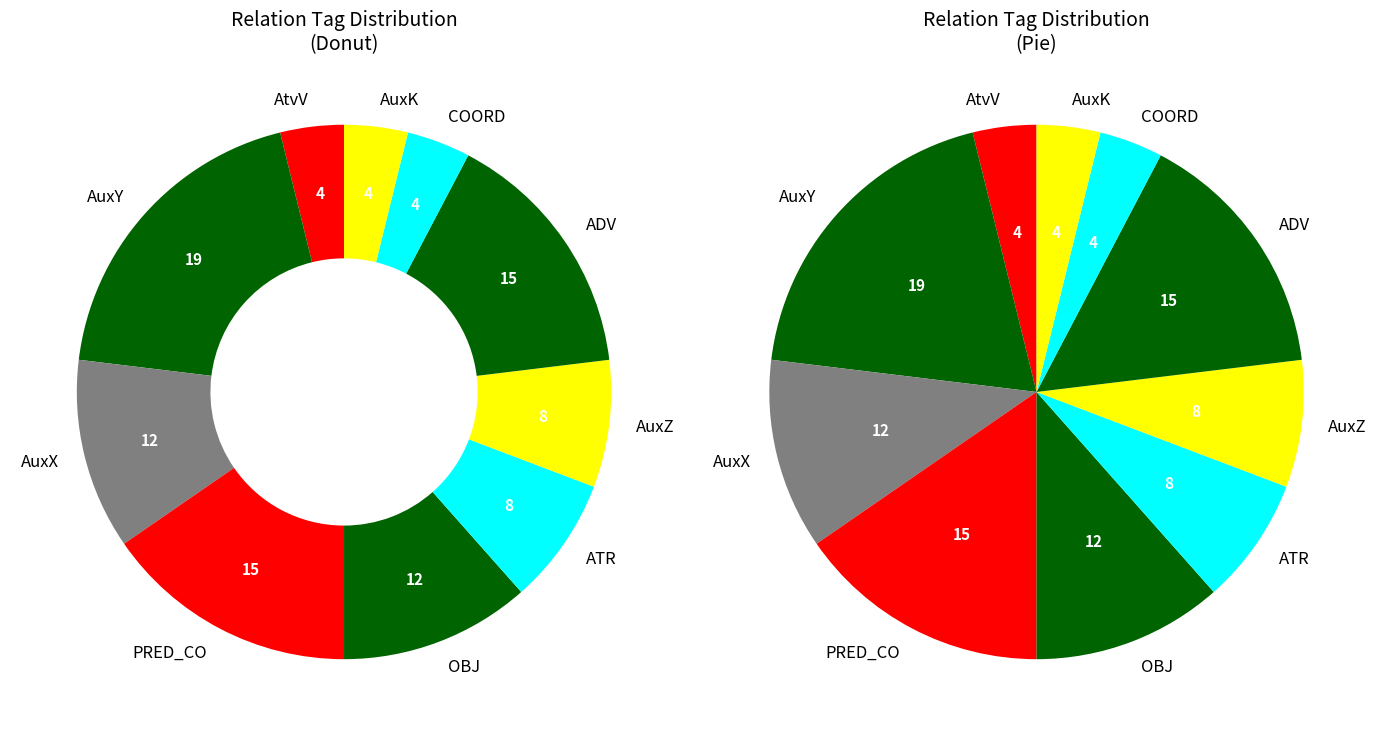

How many segments does this pie chart have?

10